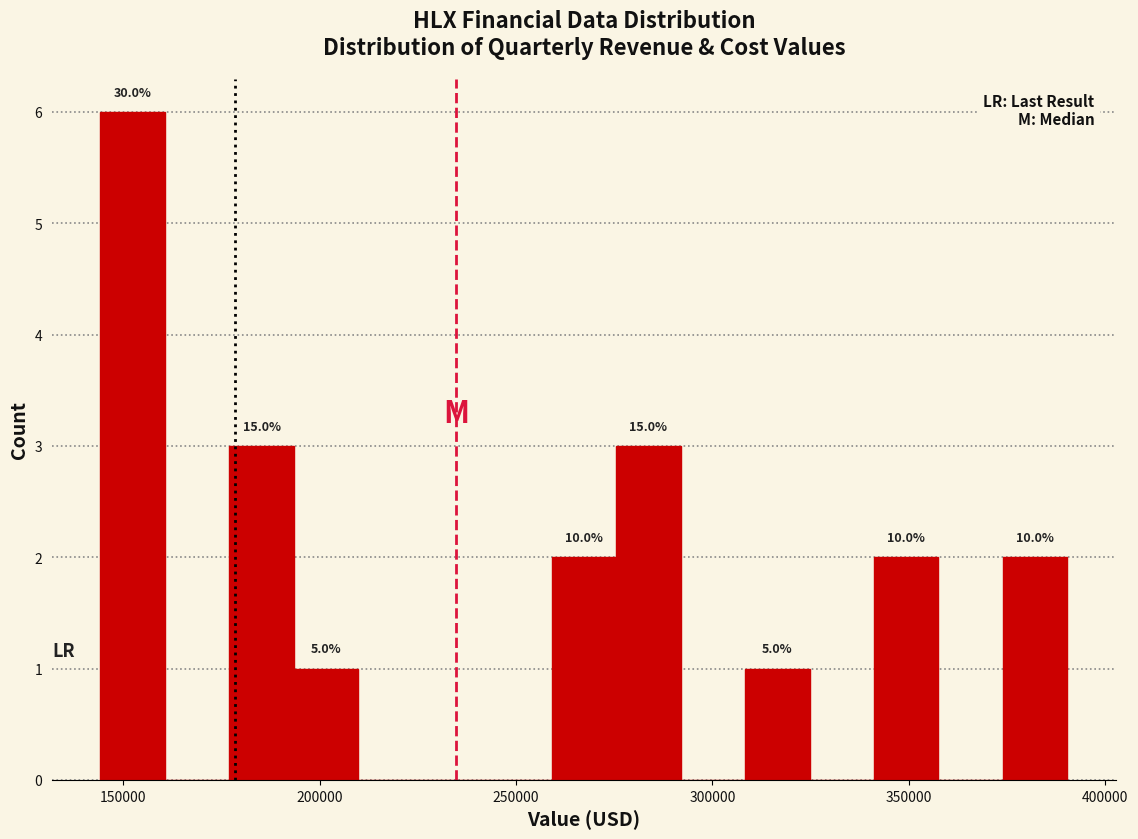

Around what value on the x-axis is the tallest bar? Give the approximate position of its centre, as read against the axis.

150000